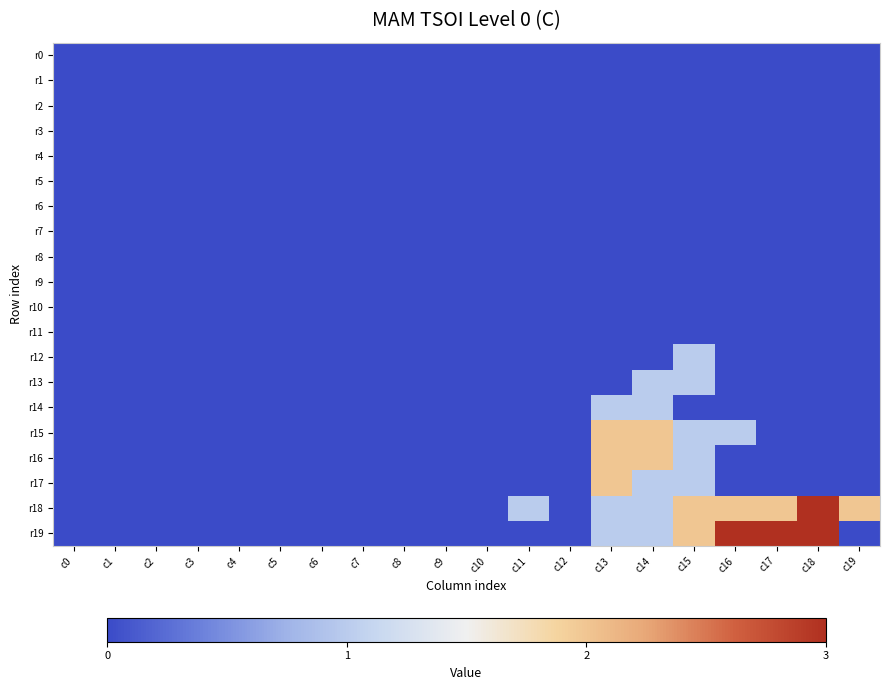

At which category is the sum across all series the highest?

c13